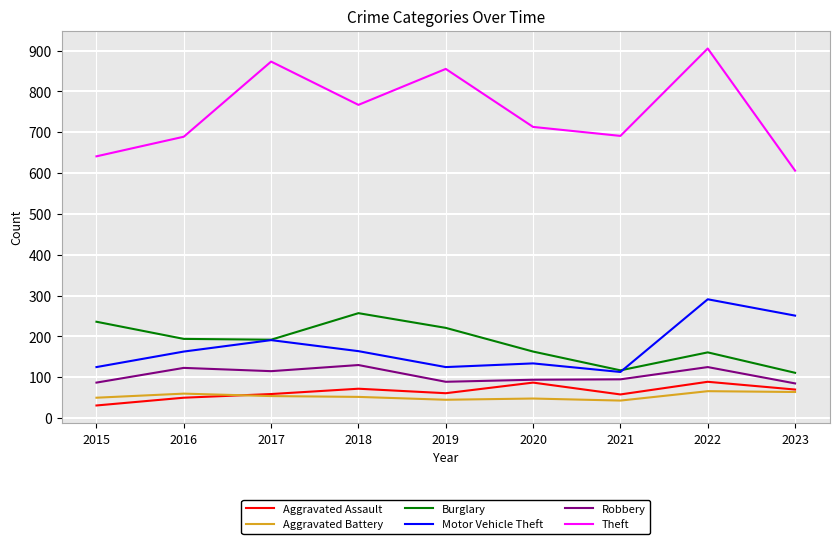

How many values in the Aggravated Battery series are below 52?

4